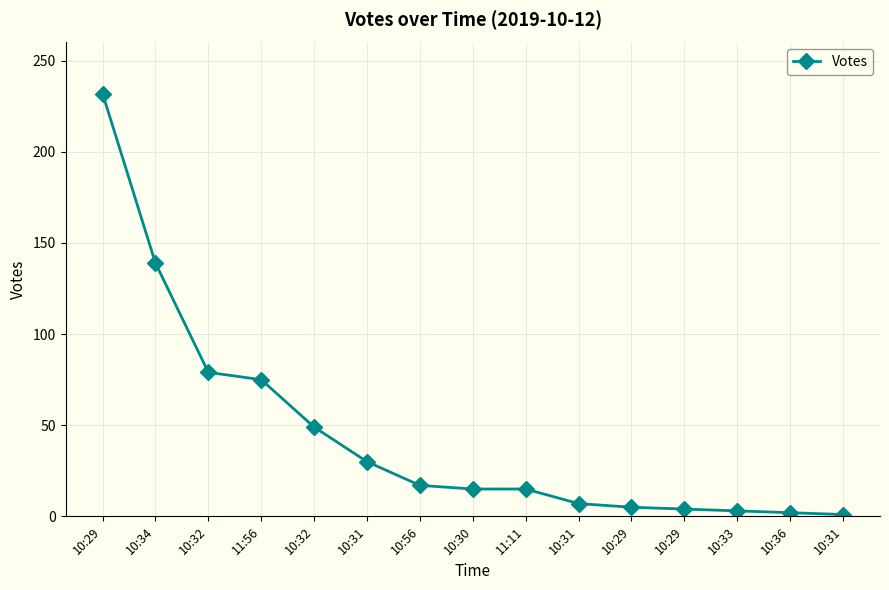

Reading right to left, what are all the values shown in this chart?

10:31=1	10:36=2	10:33=3	10:29=4	10:29=5	10:31=7	11:11=15	10:30=15	10:56=17	10:31=30	10:32=49	11:56=75	10:32=79	10:34=139	10:29=232